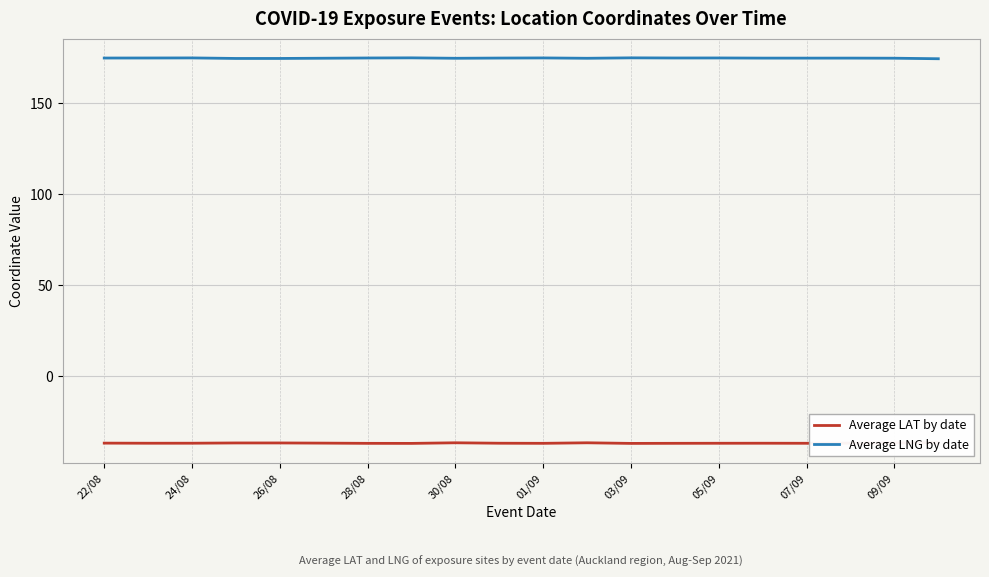

What is the lowest value of the Average LNG by date series?

174.5